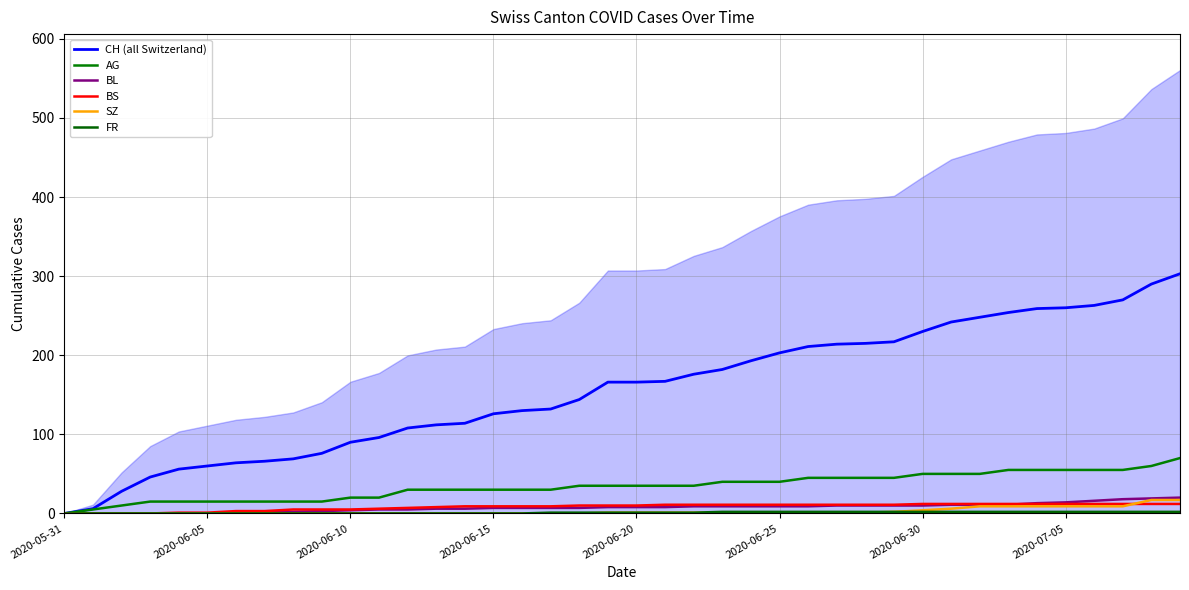

Does the chart have visible grid lines?

Yes